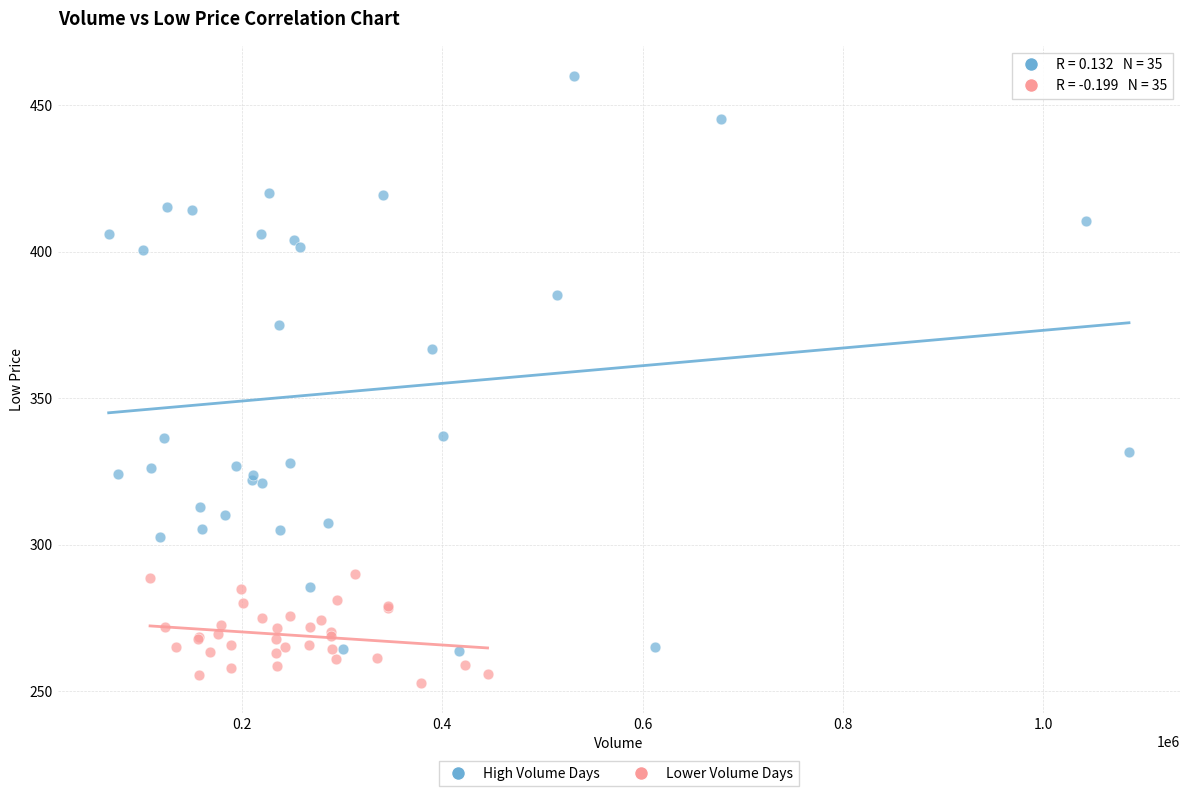

Which series contains the lowest Y value?

Lower Volume Days